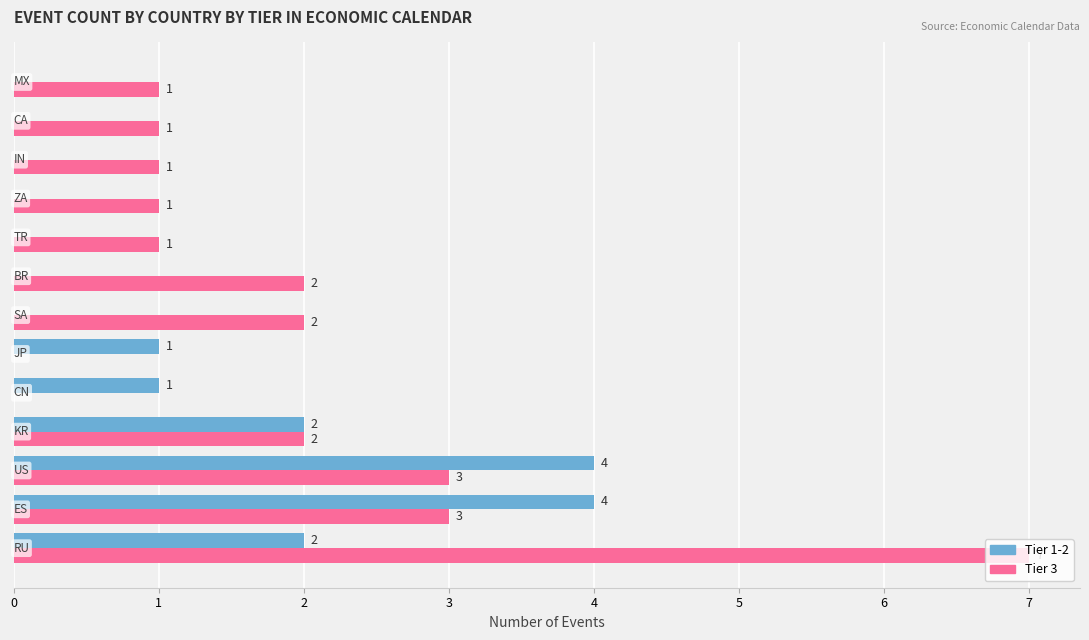

How many Tier 3 values are between 1 and 2?

8